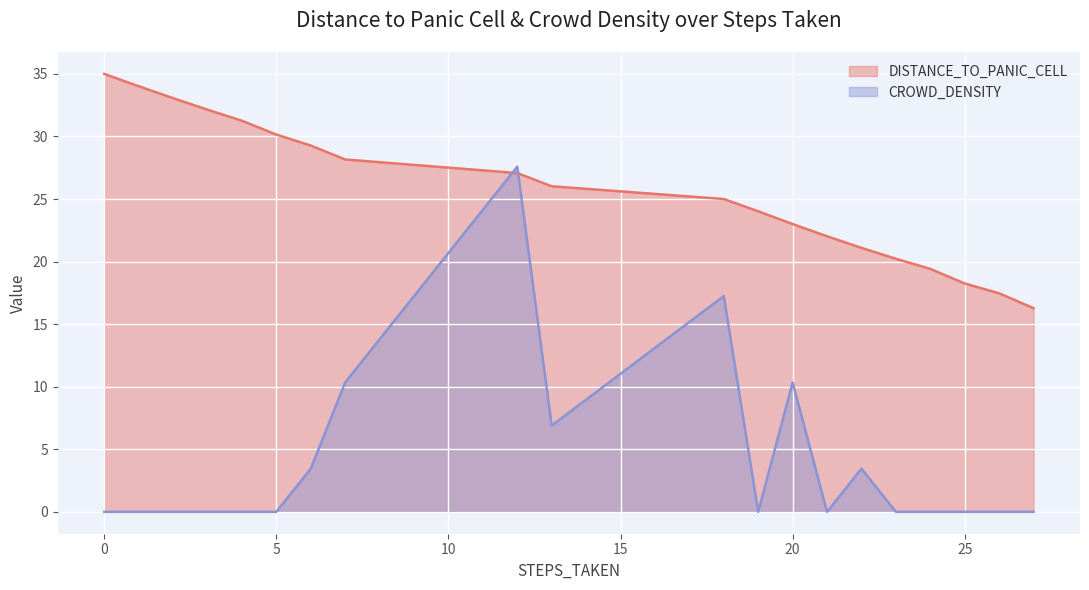

Between 18 and 6, which is larger?

6